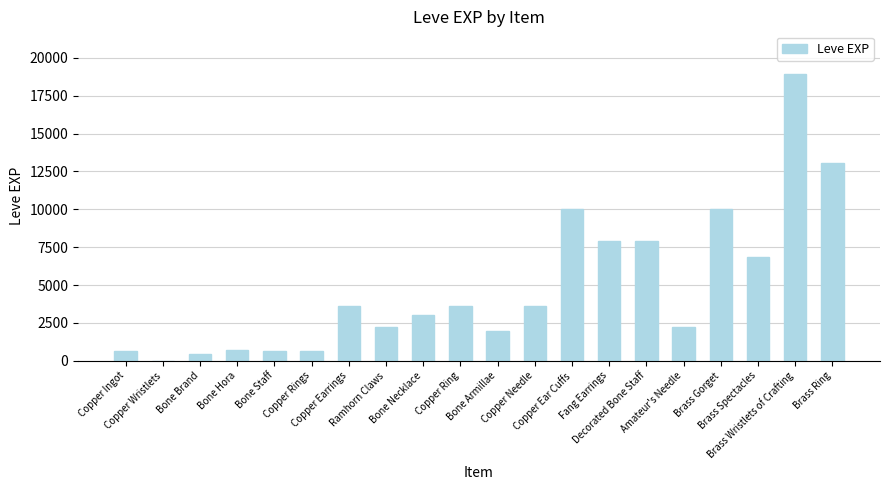

Are the bars horizontal?

No